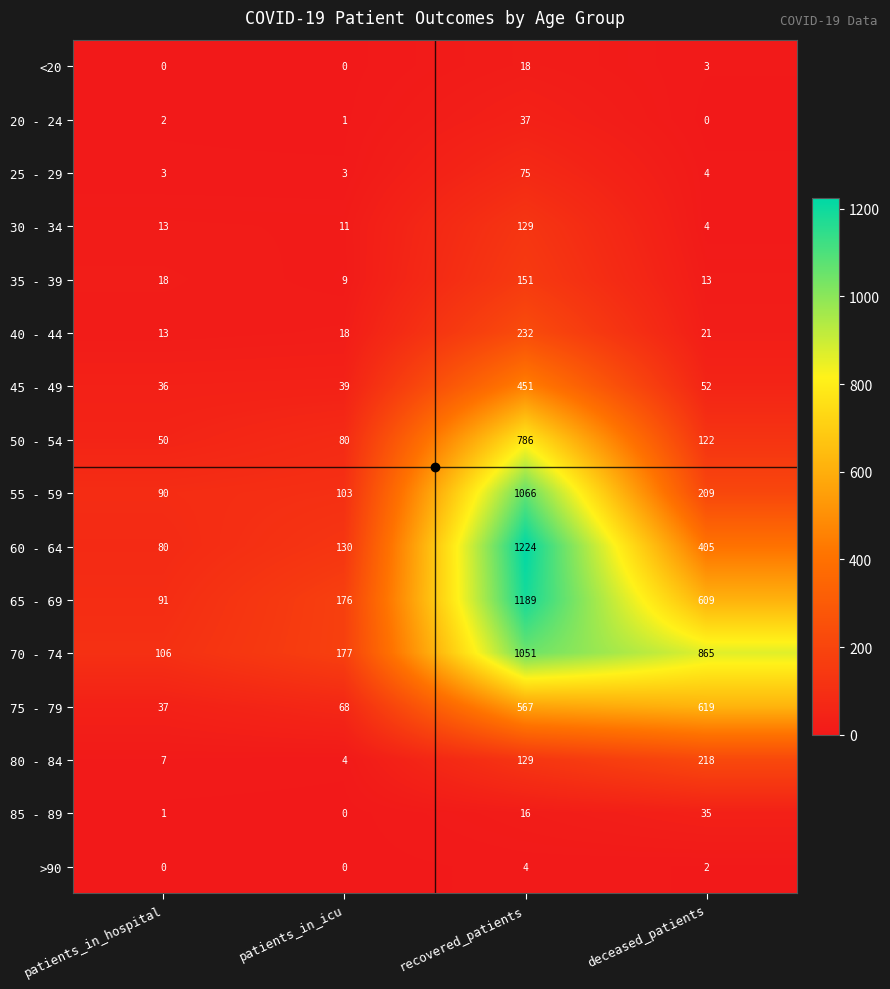

What is the difference between the second highest and minimum values in the 85 - 89 series?

16